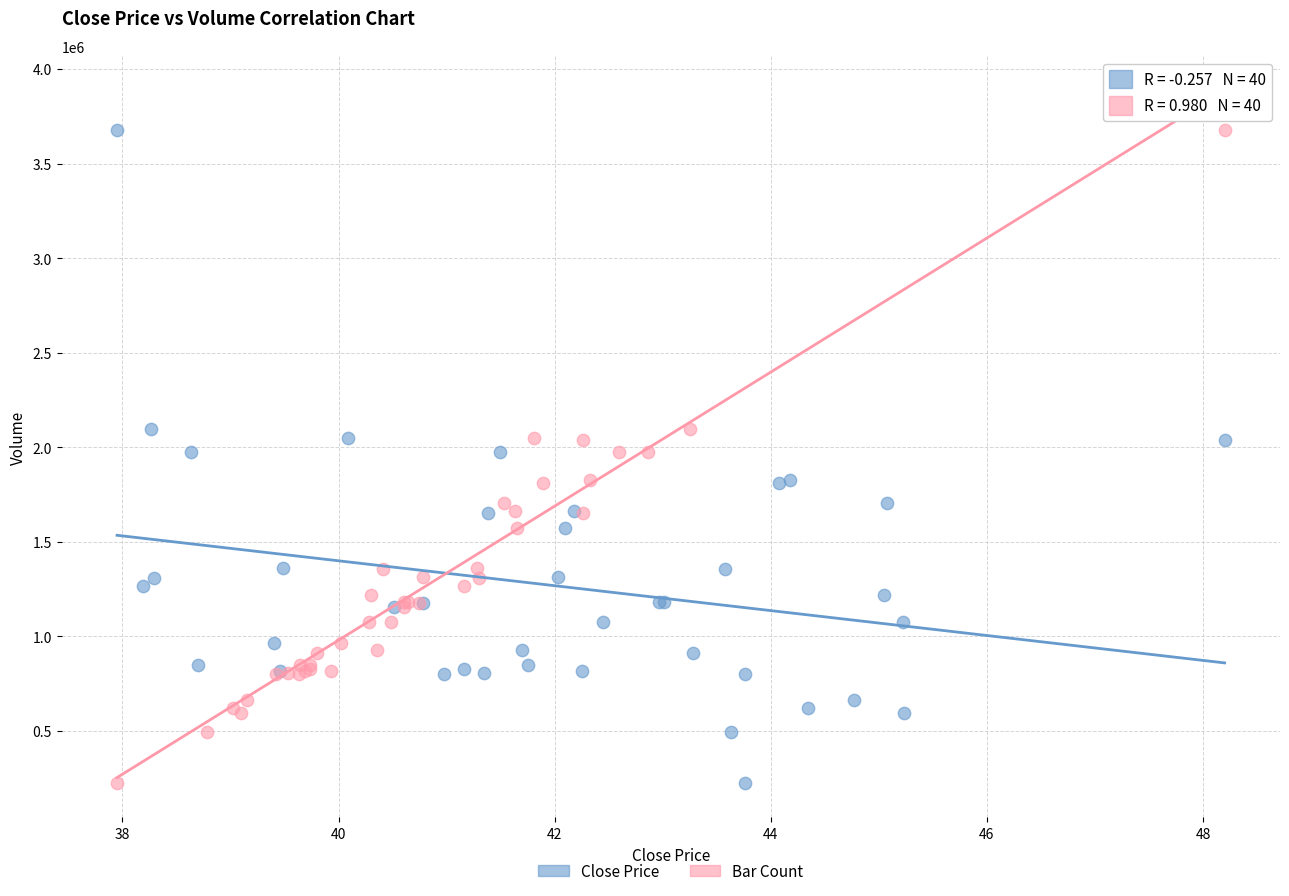

What are all the series names shown in the legend?

Close Price, Bar Count